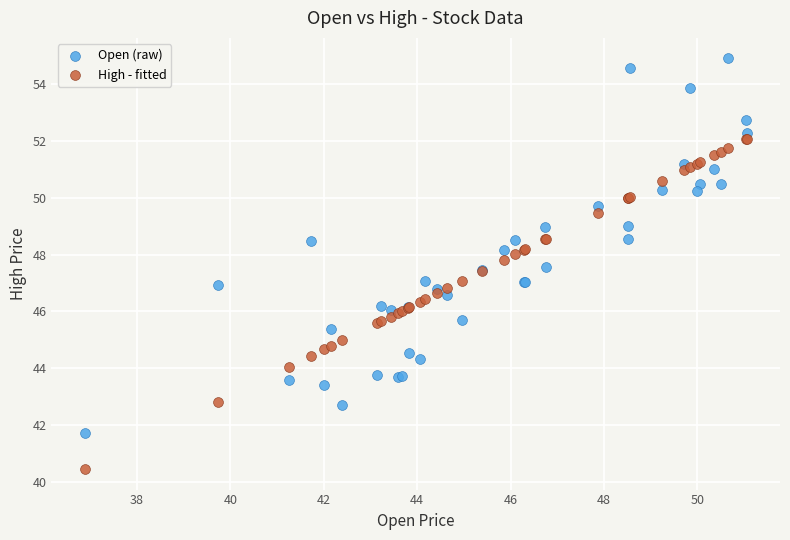

Which series has the largest Y range (max minus min)?

Open (raw)